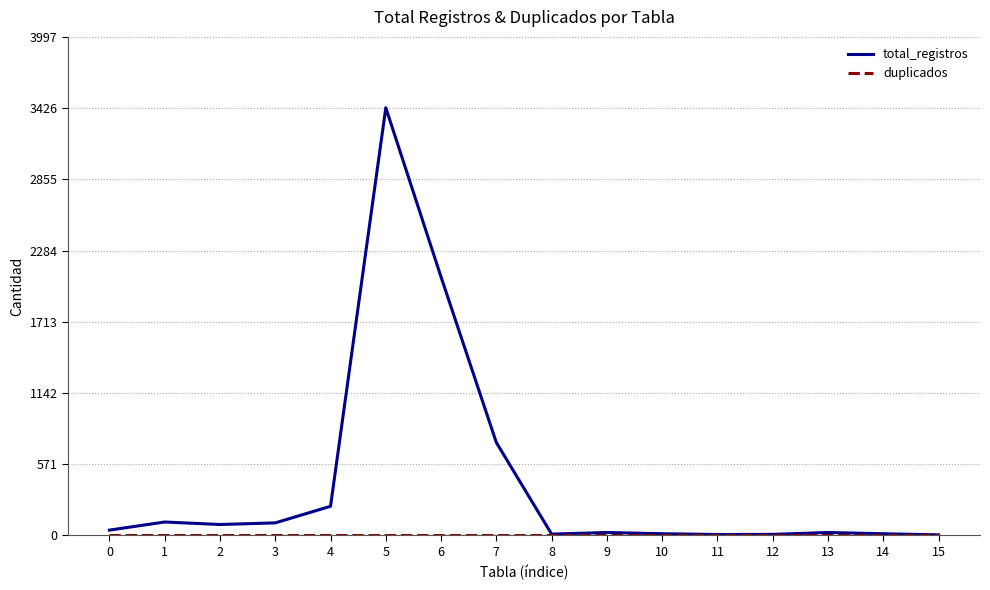

What is the sum of the total_registros values at 8 and 6?

2083